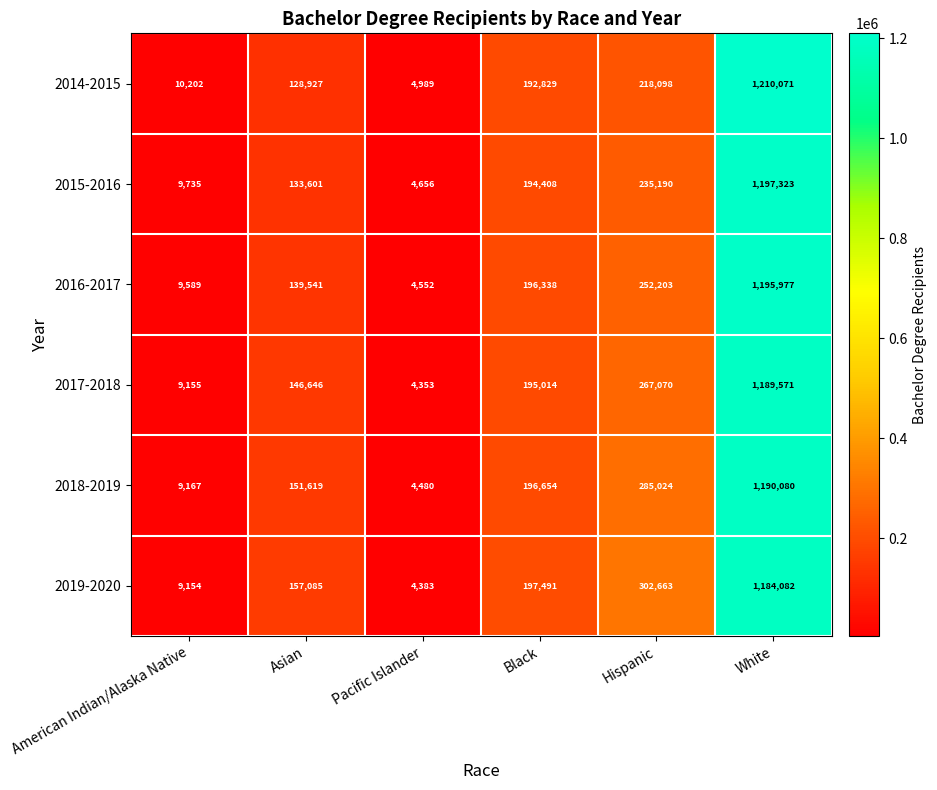

What is the sum of the 2018-2019 values at American Indian/Alaska Native and Hispanic?

294191